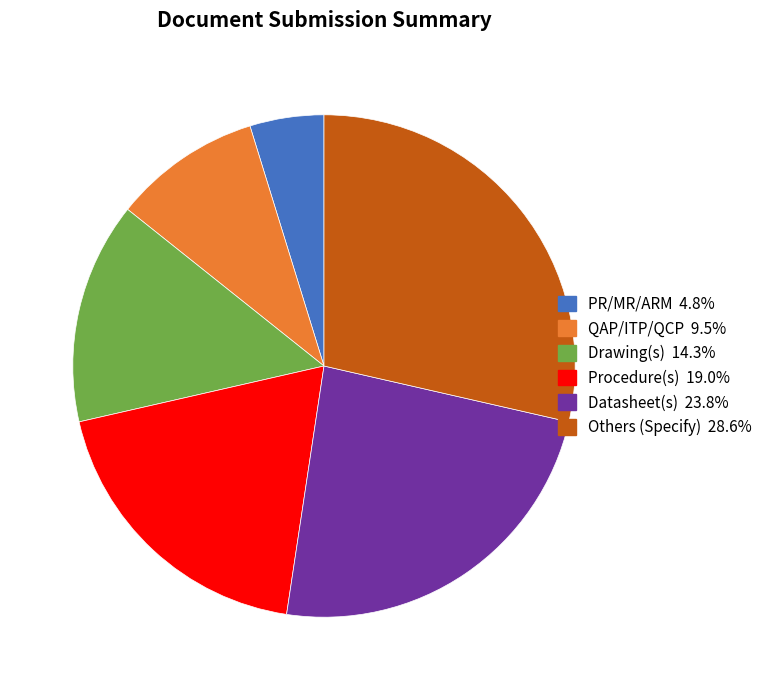

Which has a higher value, Procedure(s) or QAP/ITP/QCP?

Procedure(s)